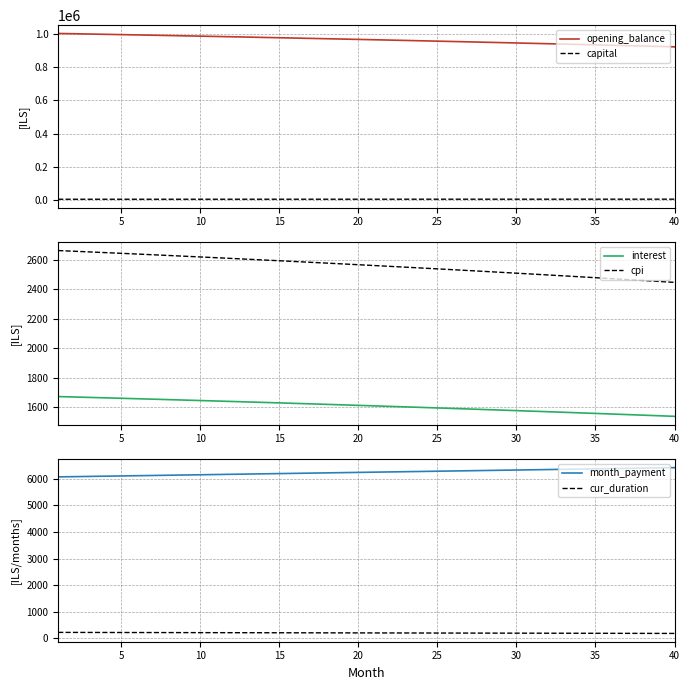

What is the highest value of the opening_balance series?

1002666.7